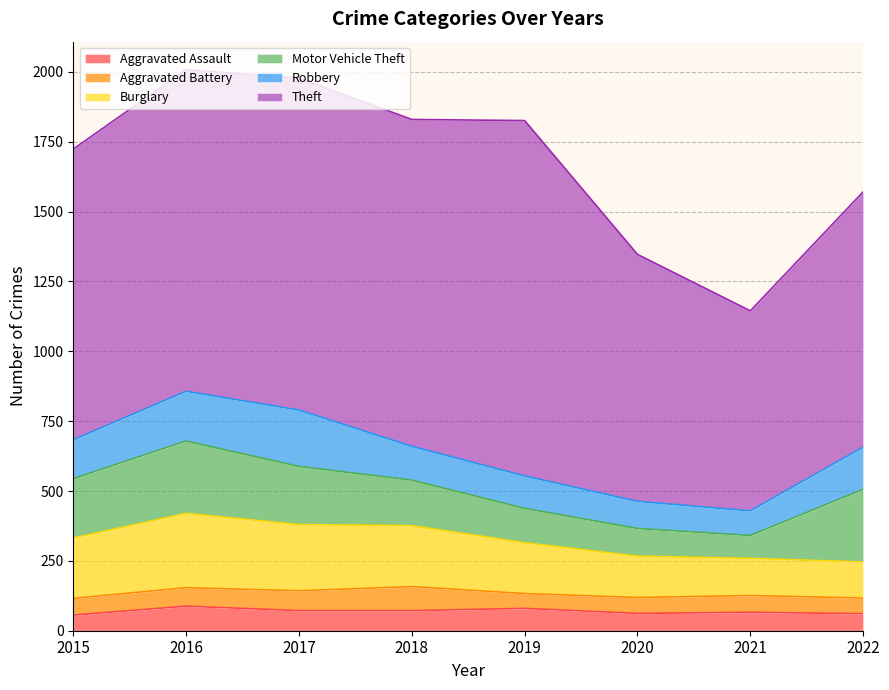

True or false: Burglary and Aggravated Assault intersect in this chart.

False